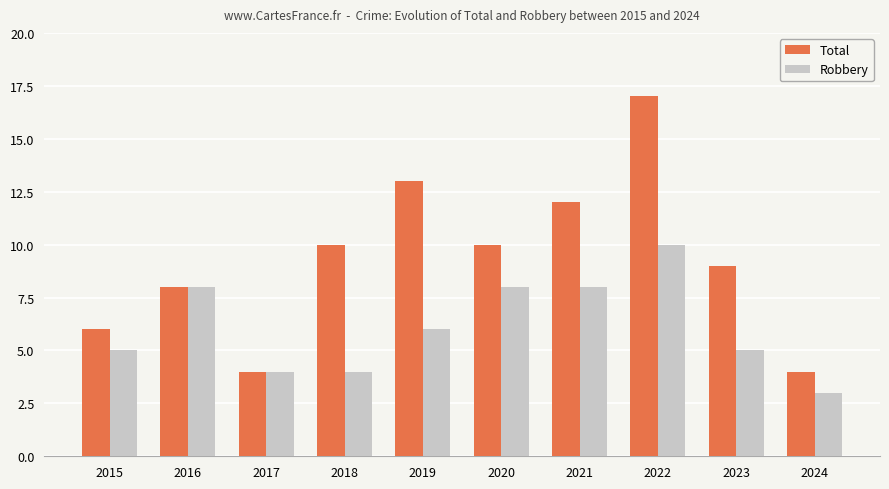

Which label corresponds to the largest value in the chart?

2022